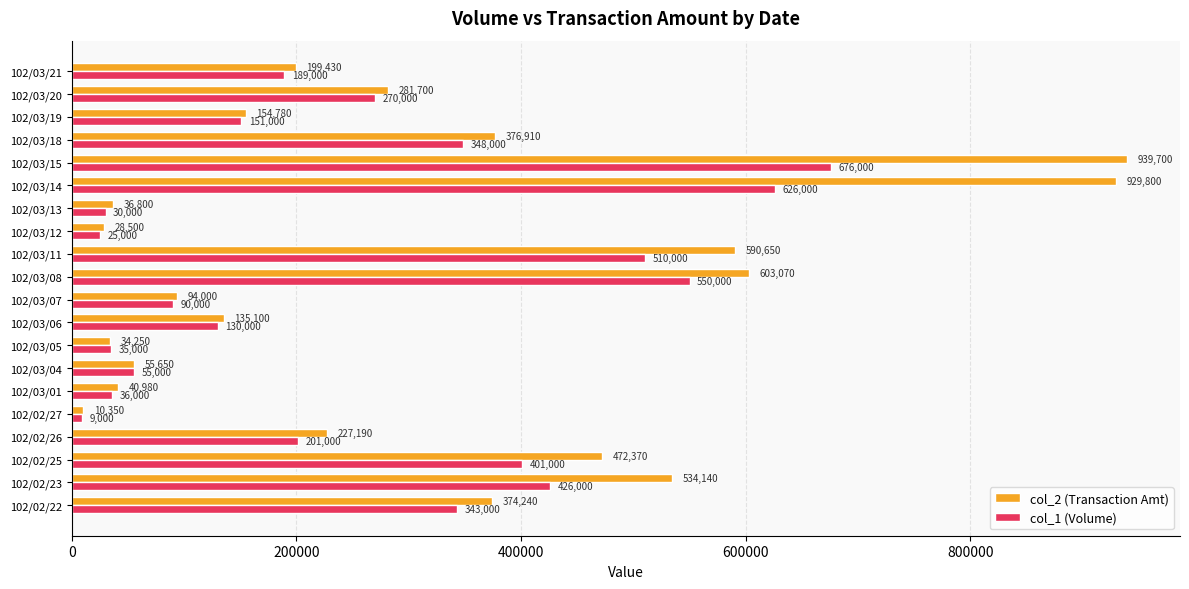

Which series has the widest spread of values?

col_2 (Transaction Amt)